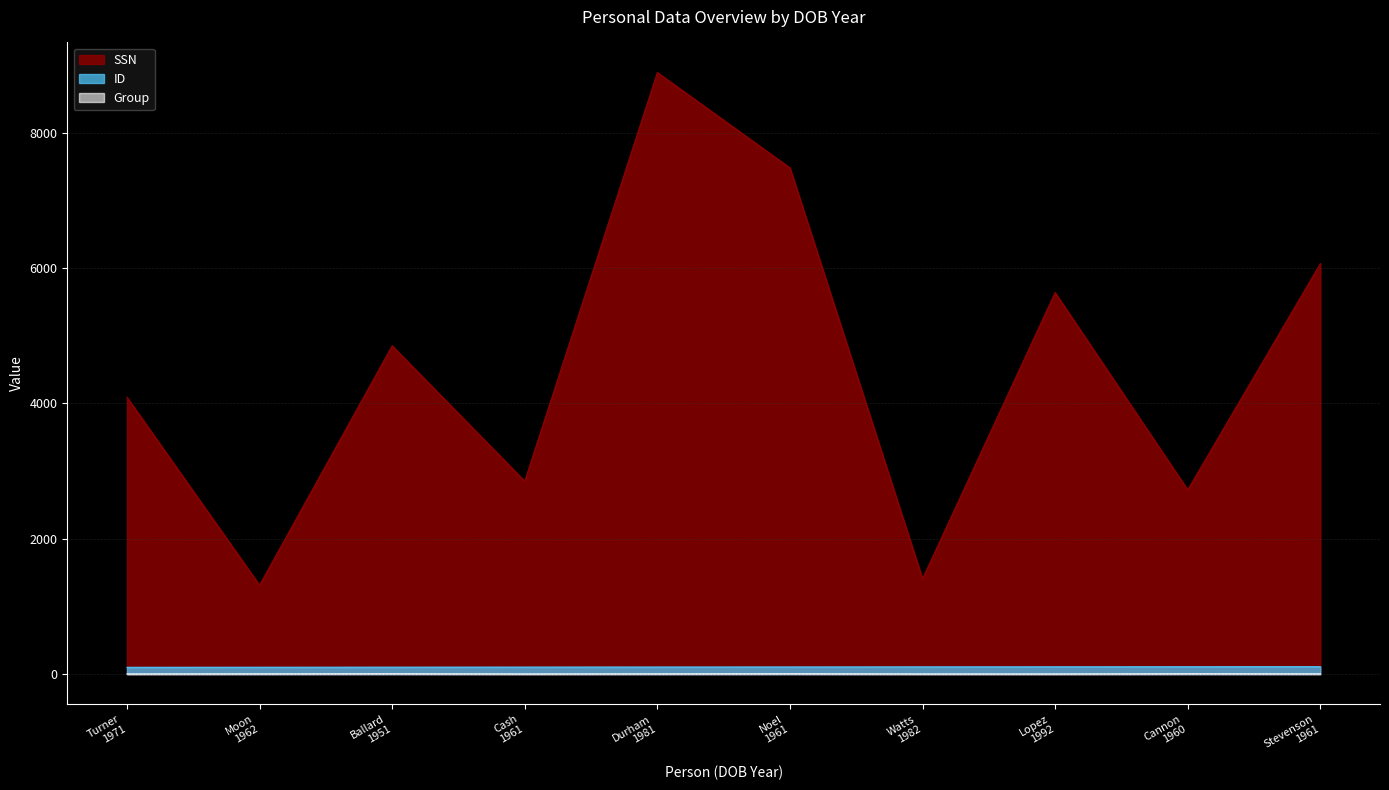

Where is the first local minimum for SSN?

Moon
1962